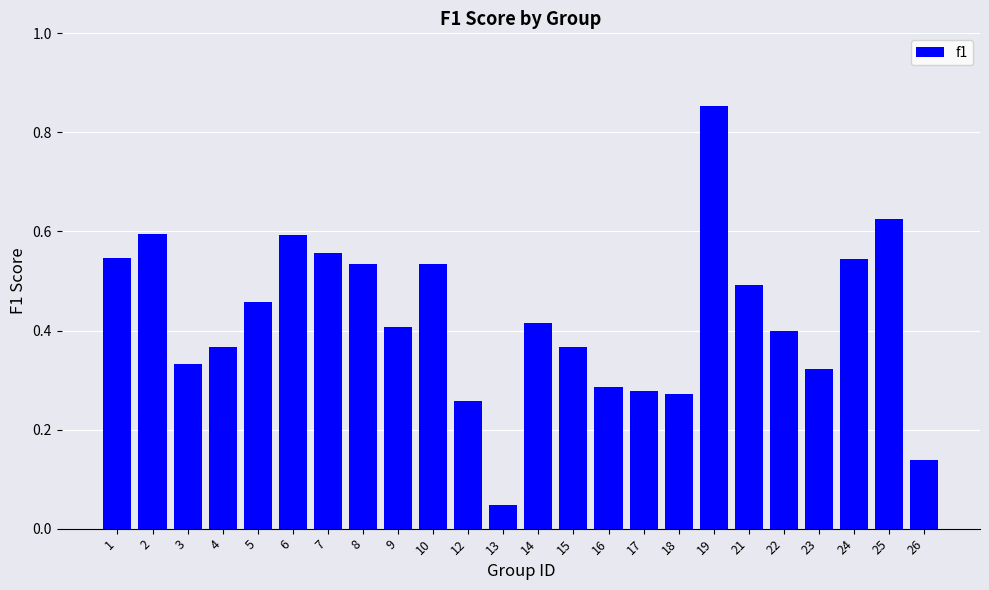

Are the bars grouped side by side (vs. stacked)?

No